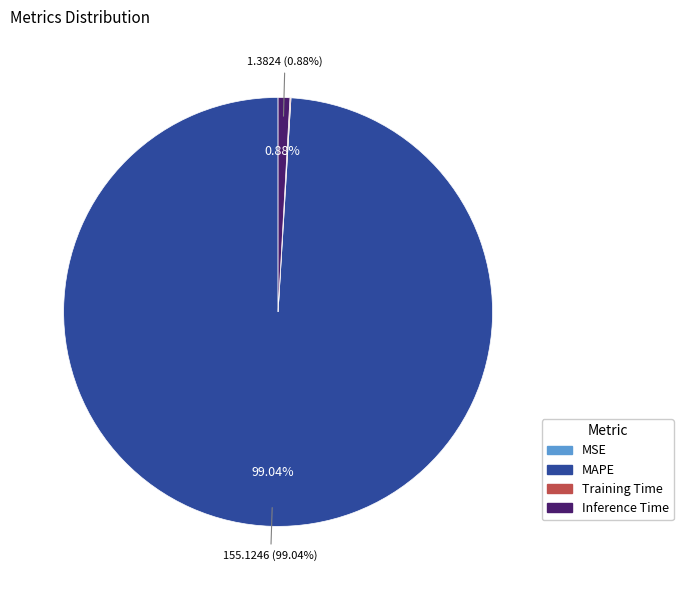

Is the sum of MAPE and Inference Time greater than half?

Yes